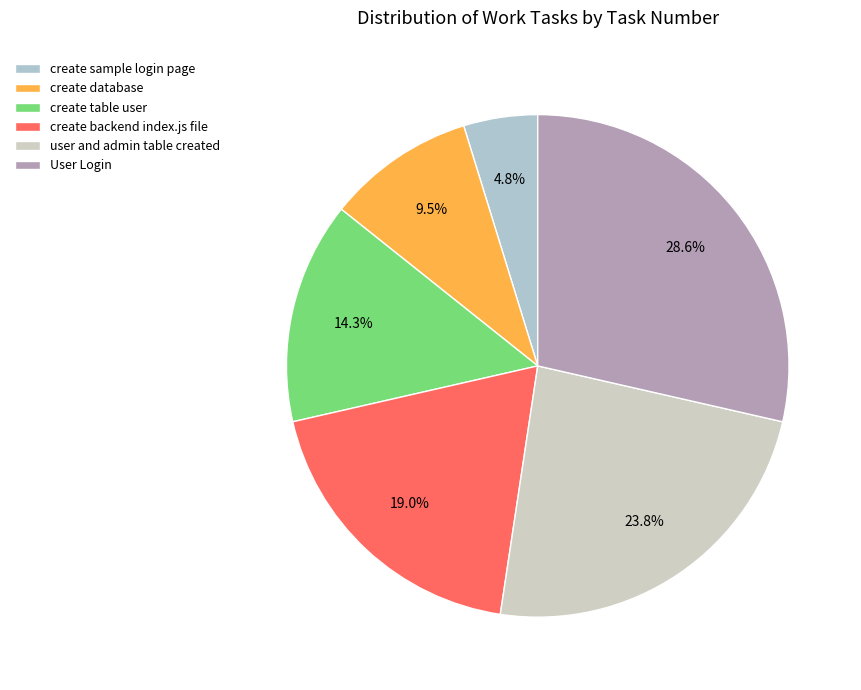

How many slices are in this pie chart?

6